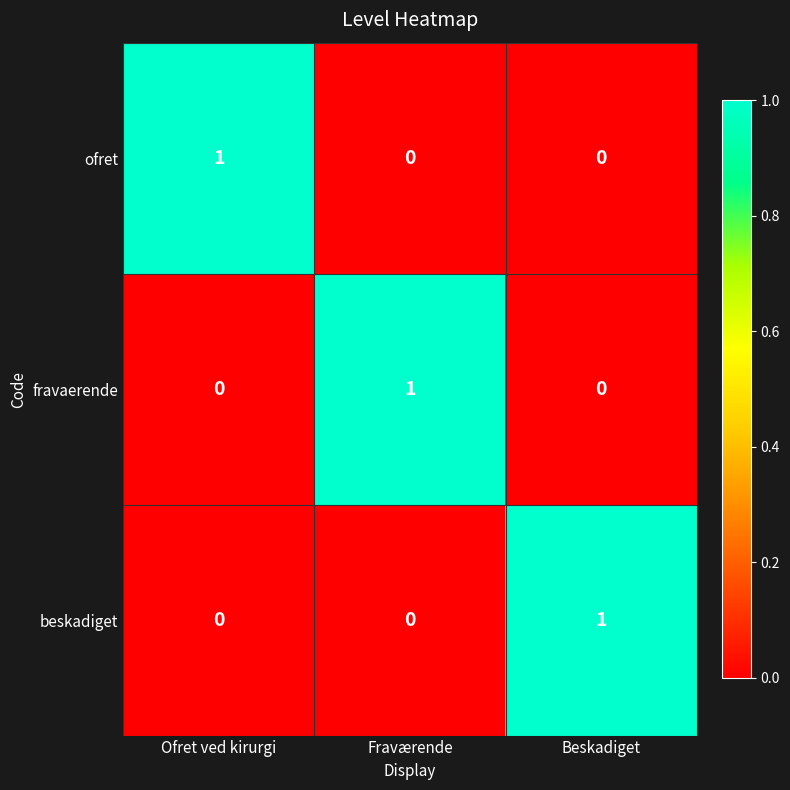

The value of ofret at Beskadiget is 1. True or false?

False